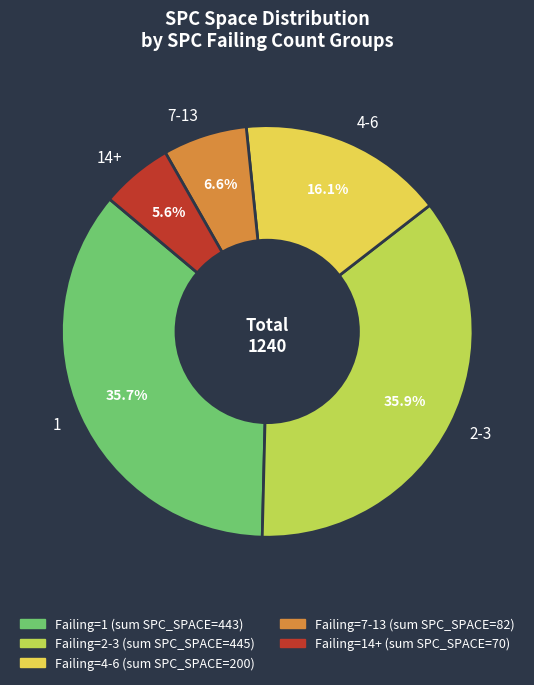

Count the number of slices in the pie.

5